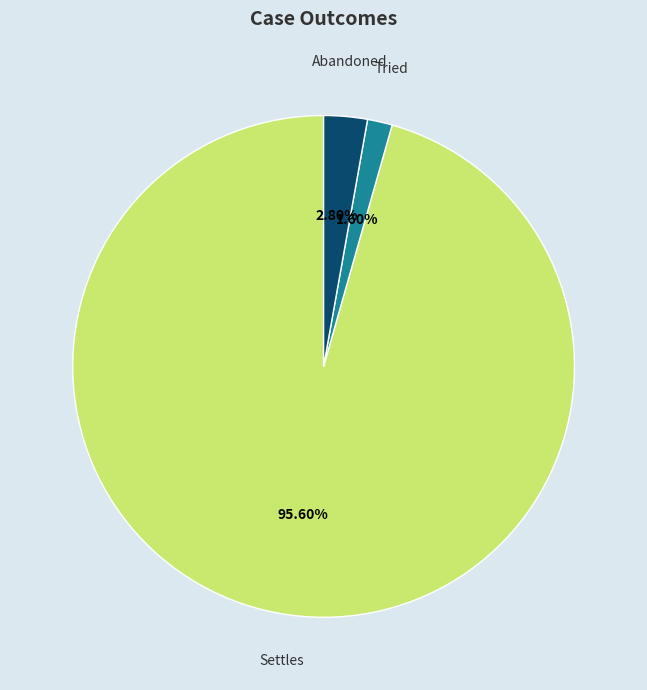

What percentage is NOT represented by Settles?

4.4%